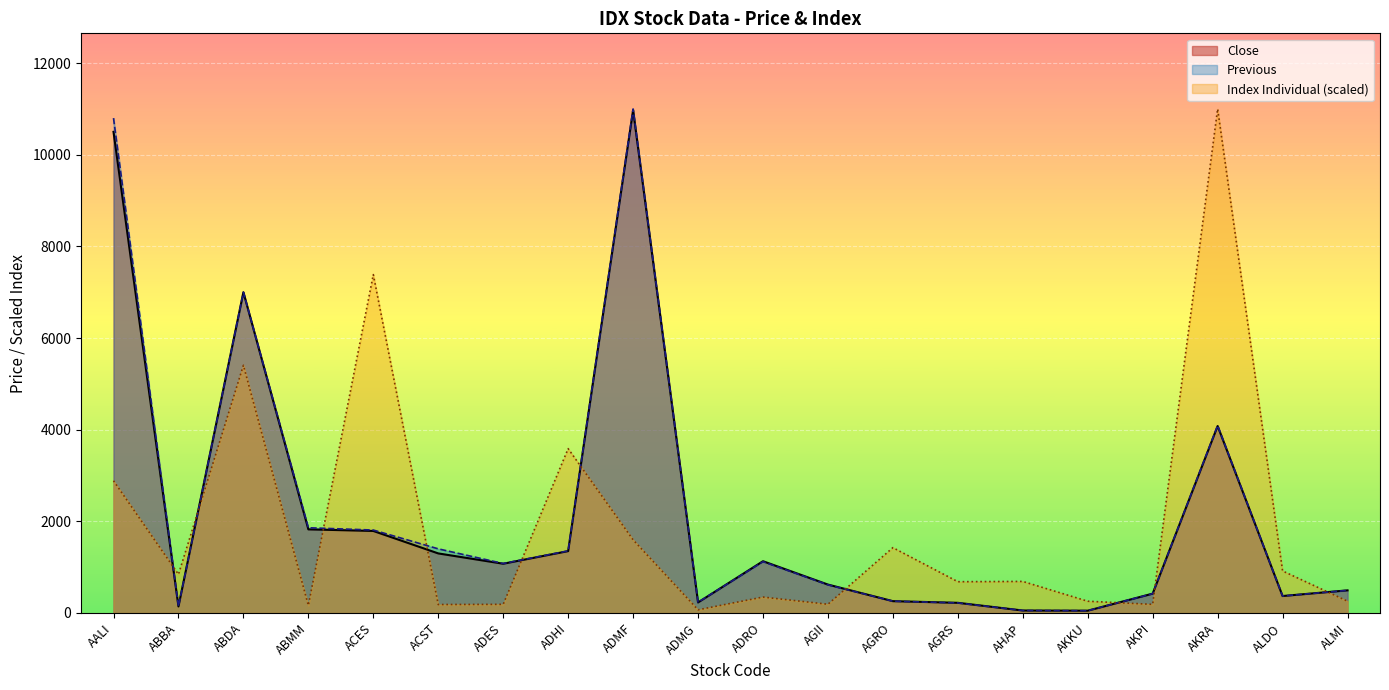

What is the value of the Previous point at the 3rd from the left?

7000.0